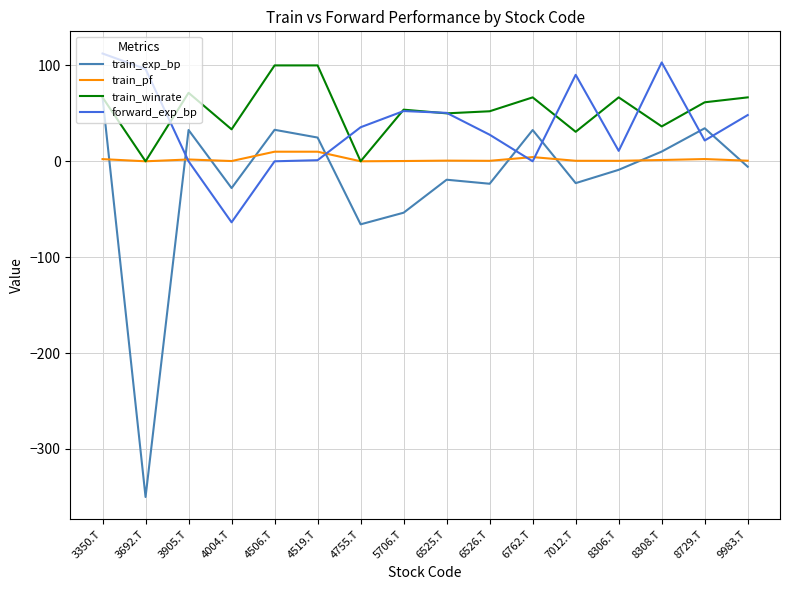

What is the maximum value shown in the chart?

112.4